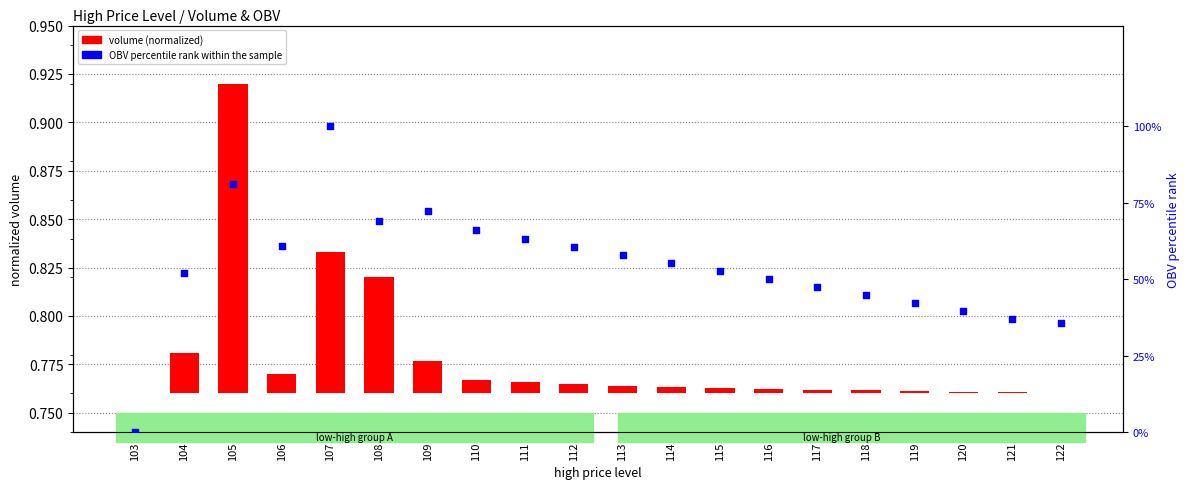

Is the value of volume (normalized) at 103 greater than the value of OBV percentile rank within the sample at 113?

No